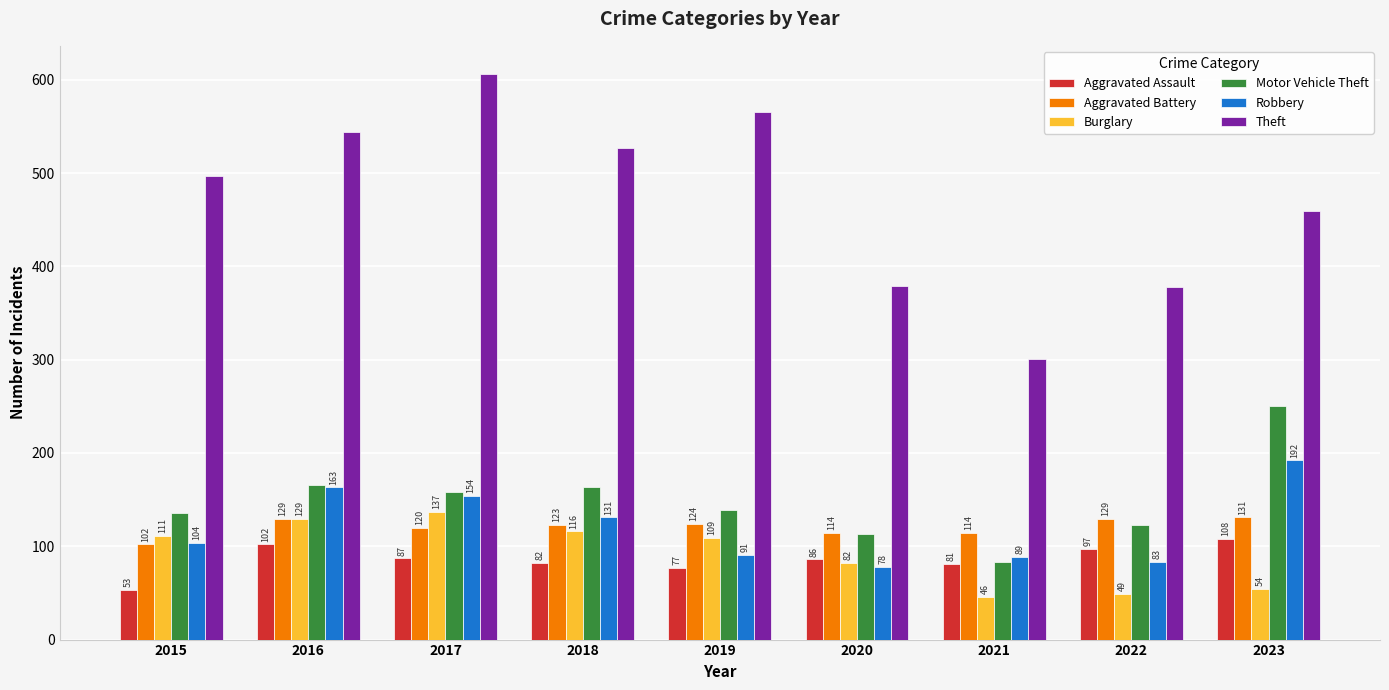

What is the value of the Robbery bar at the 4th from the left?

131